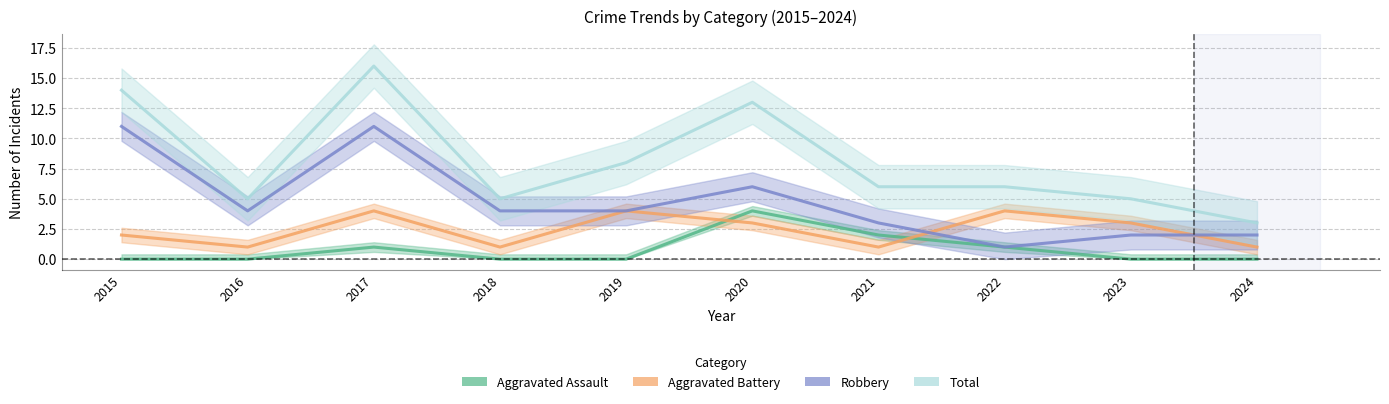

Rank the series by their maximum value, from lowest to highest.

Aggravated Assault, Aggravated Battery, Robbery, Total